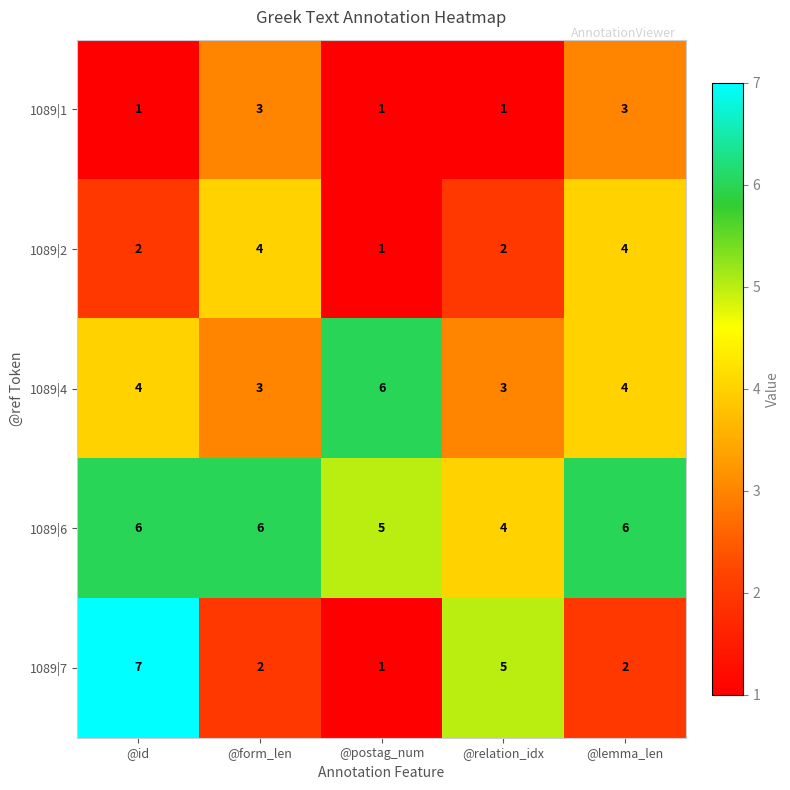

Between @postag_num and @lemma_len, which series saw the biggest shift?

1089|2